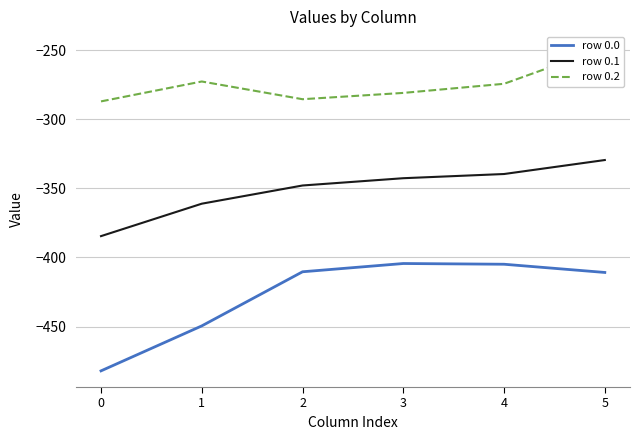

At which category does the chart reach its peak across all series?

5